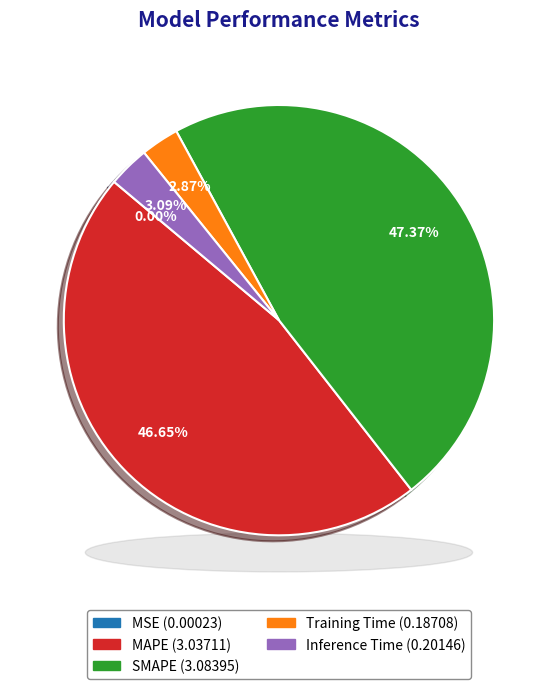

Does Inference Time represent more than half of the total?

No